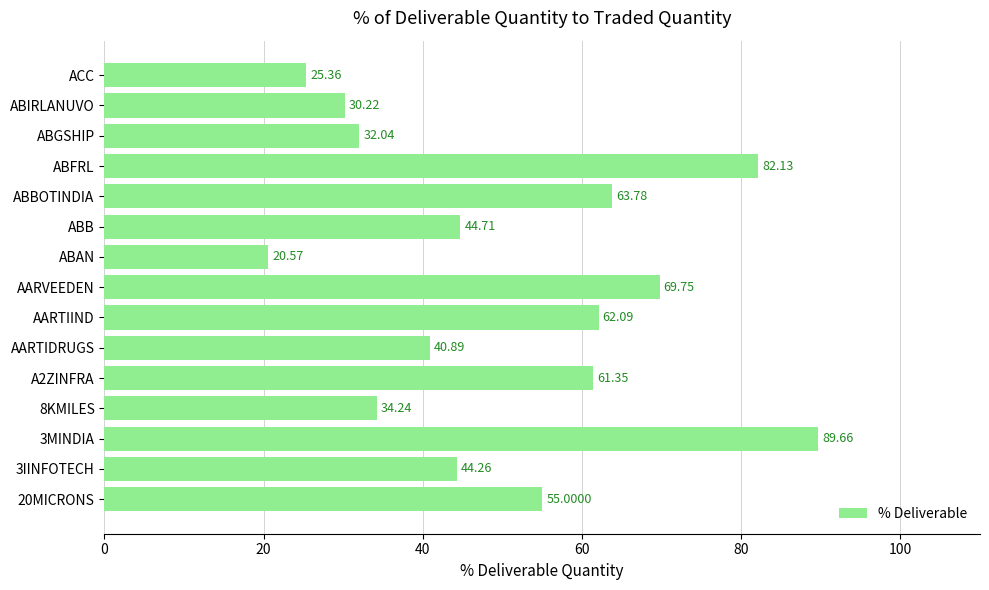

Which has a higher value, ABAN or ABIRLANUVO?

ABIRLANUVO